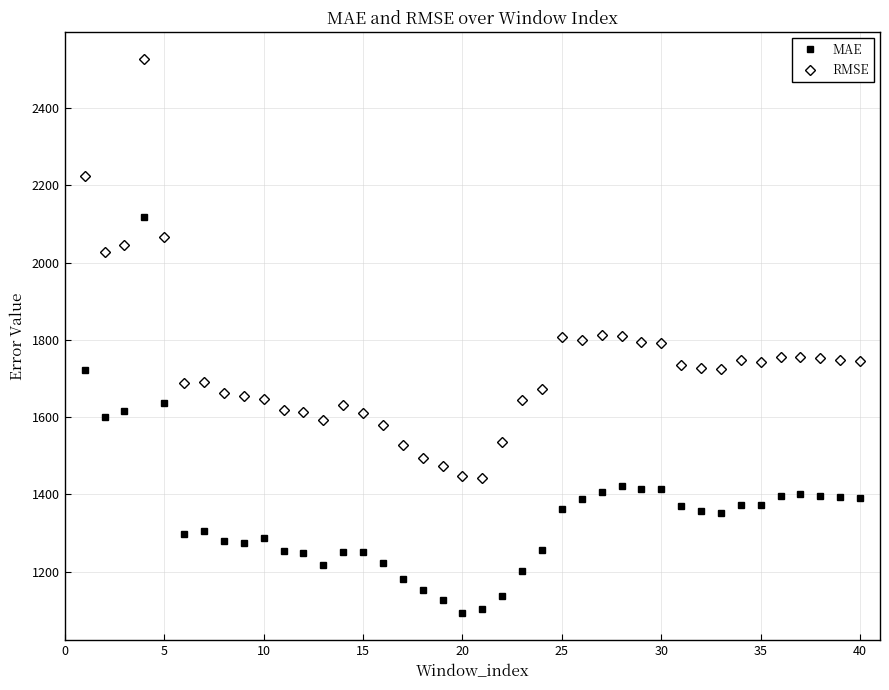

Rank the series by their maximum value, from lowest to highest.

MAE, RMSE